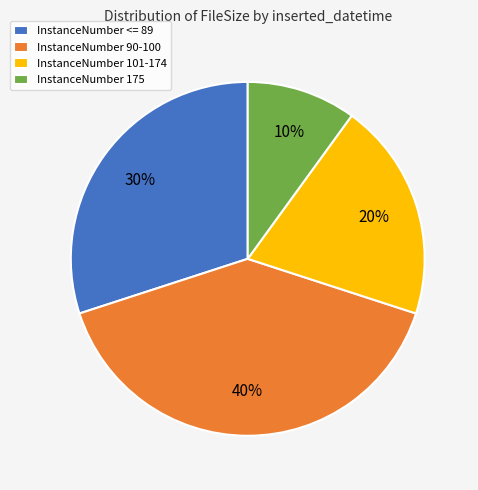

How many segments does this pie chart have?

4